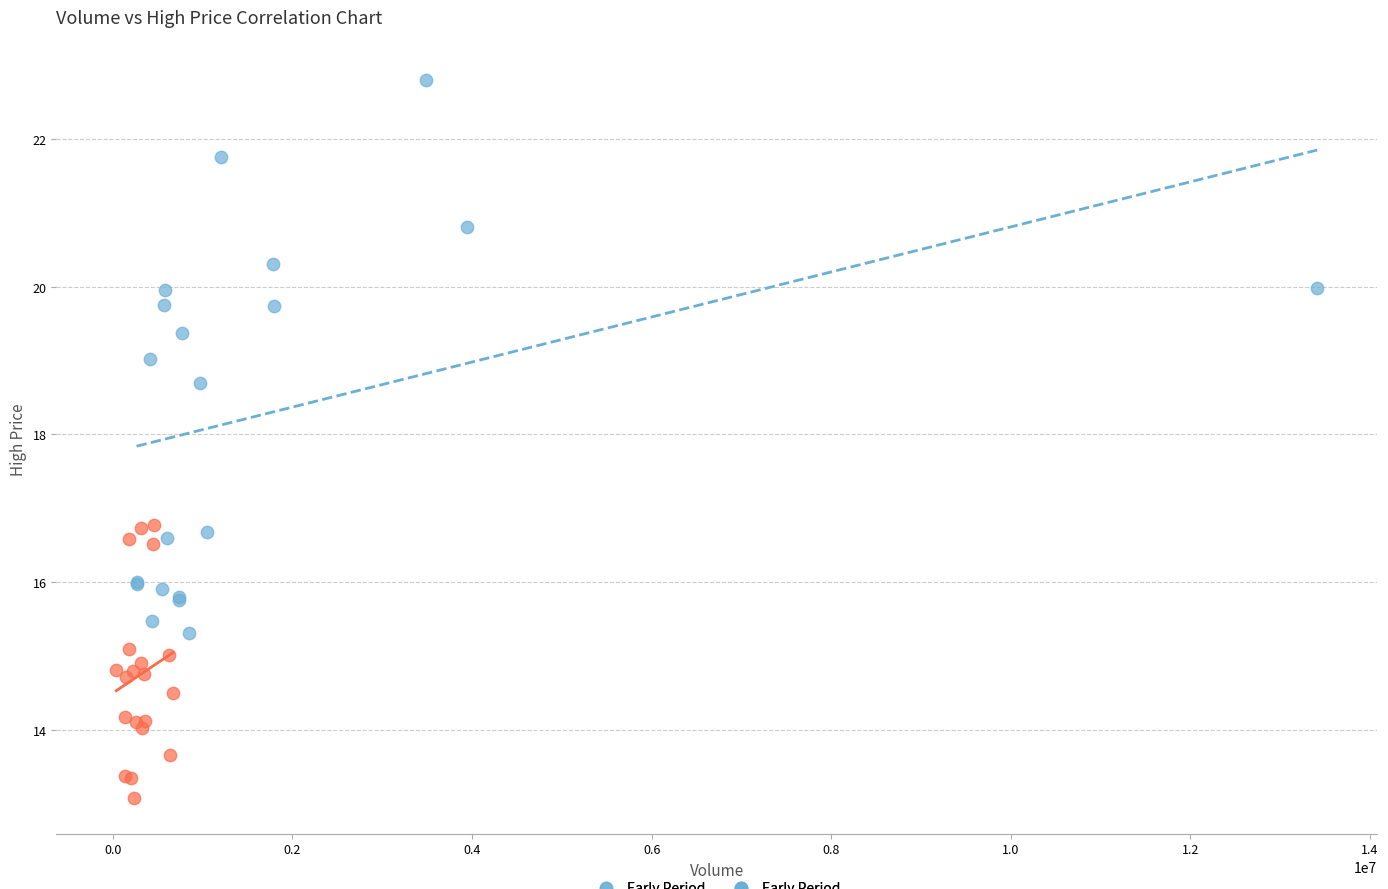

Which series has the largest Y range (max minus min)?

Early Period